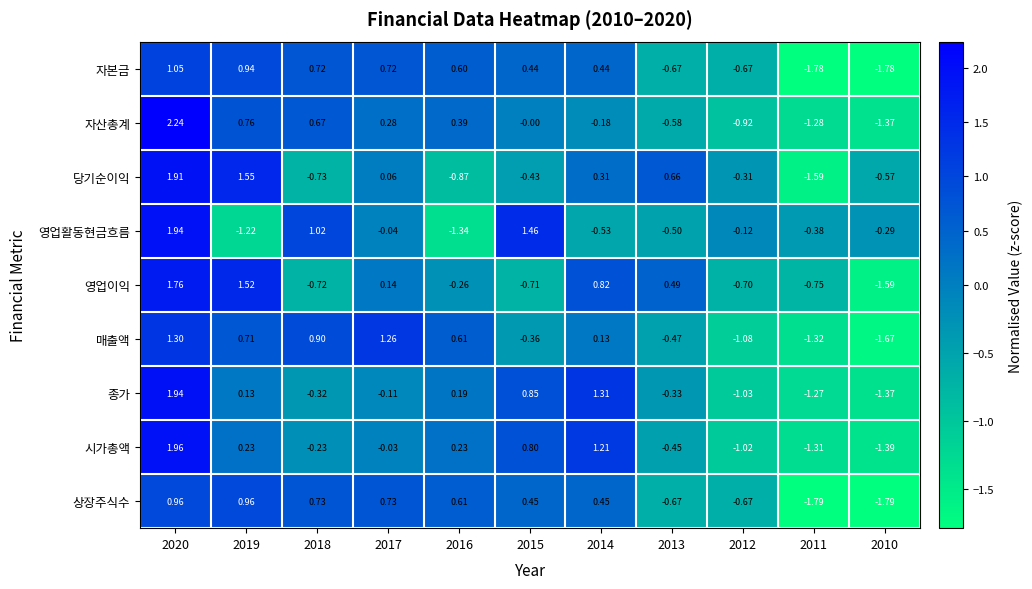

At how many categories does at least one series exceed -1?

11